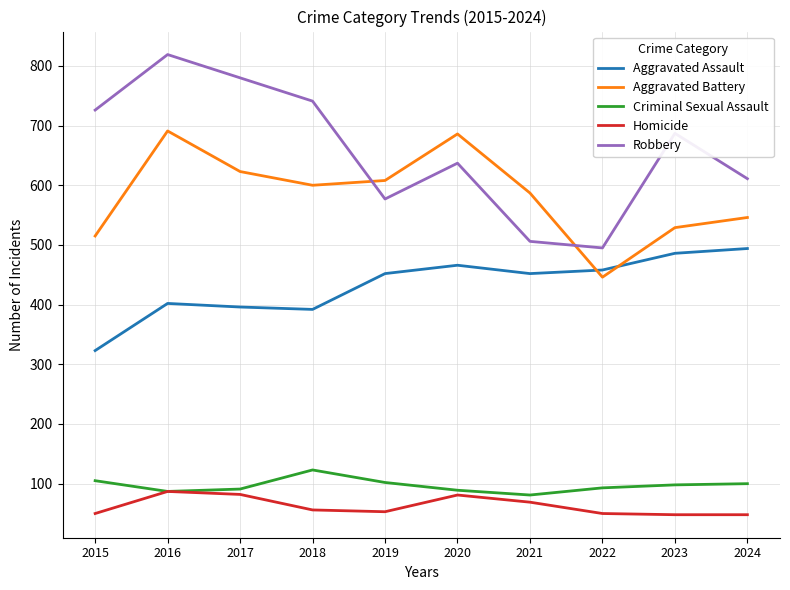

The value of Criminal Sexual Assault at 2015 is 105. True or false?

True